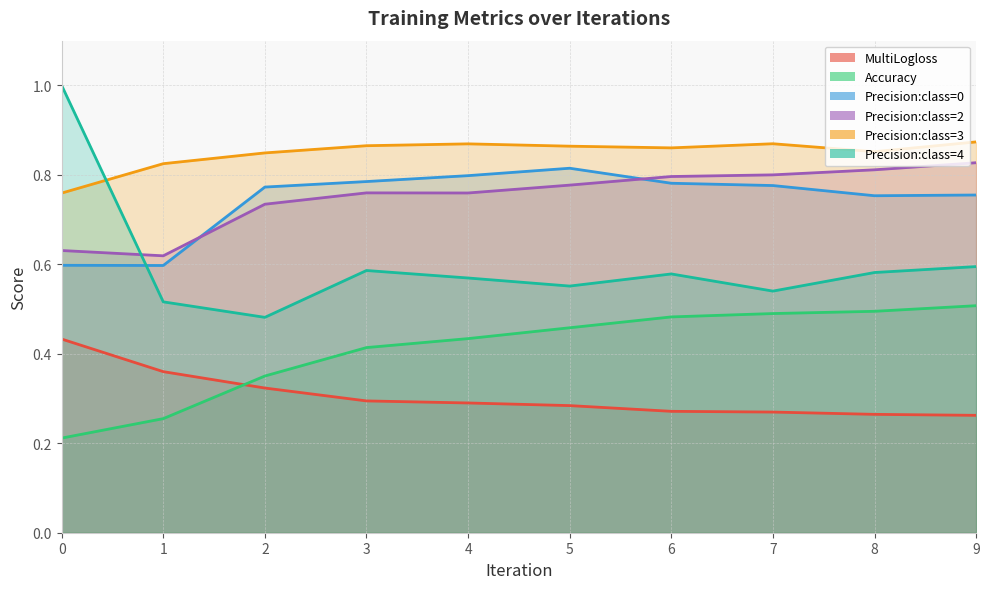

True or false: Precision:class=2 and MultiLogloss cross at least once.

False